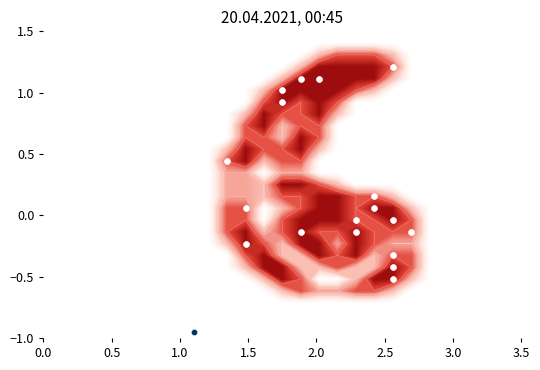

True or false: the data shows 0.1 at 3.0.

False